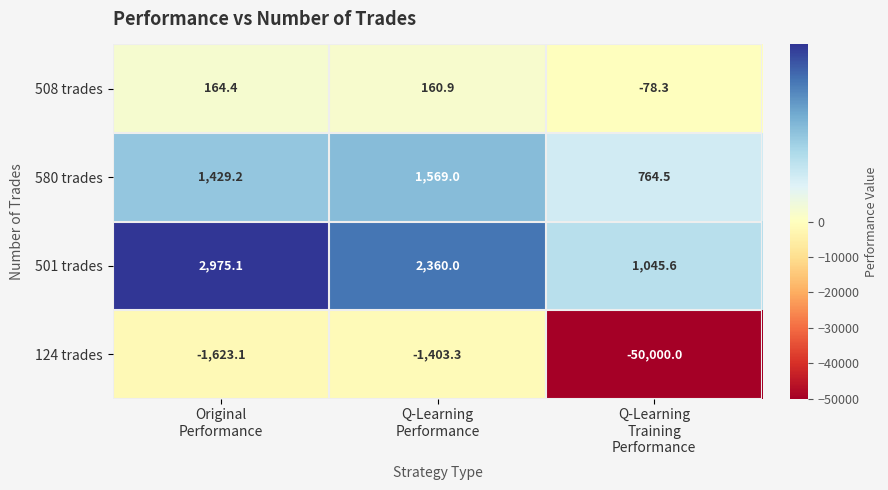

What is the highest value of the 580 trades series?

1569.0